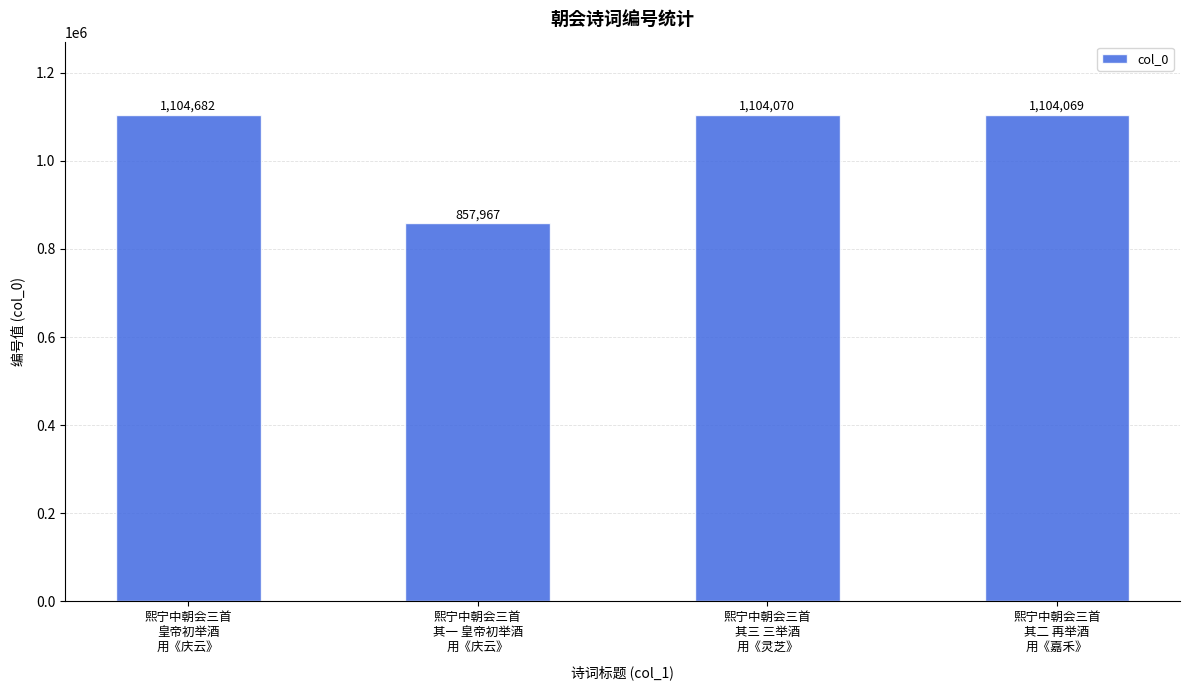

What is the change in value from 熙宁中朝会三首
皇帝初举酒
用《庆云》 to 熙宁中朝会三首
其二 再举酒
用《嘉禾》?

-613